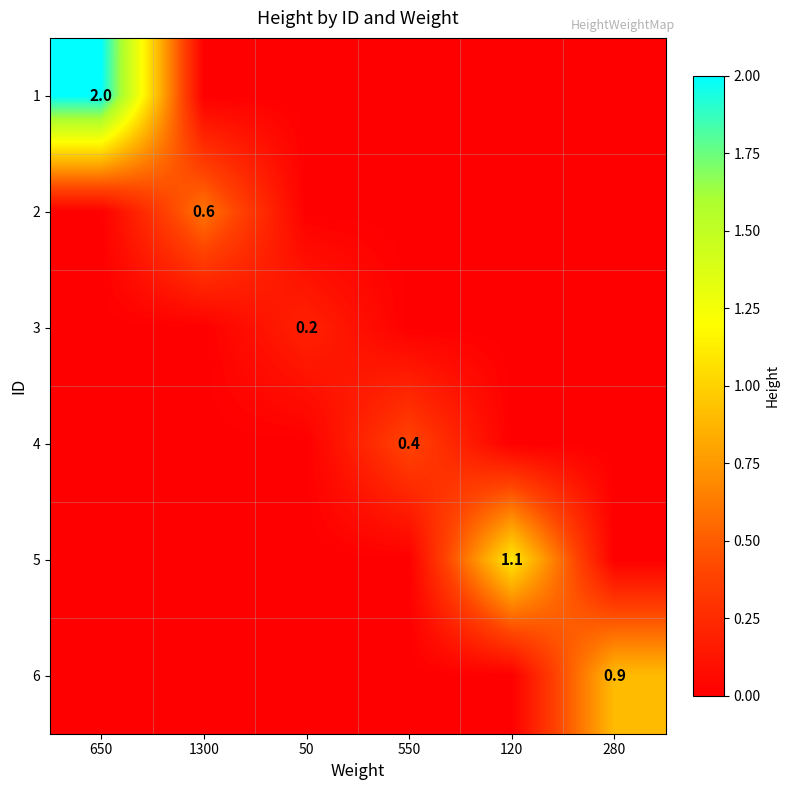

At which category is the sum across all series the highest?

650